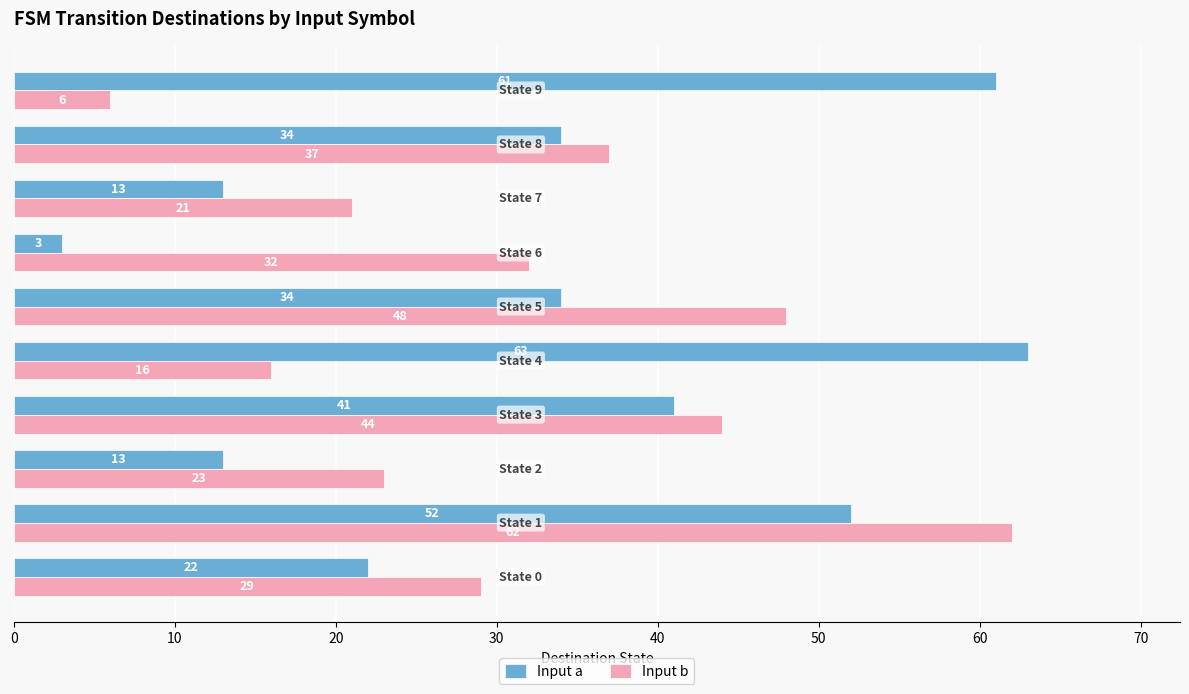

What are all the series names shown in the legend?

Input a, Input b